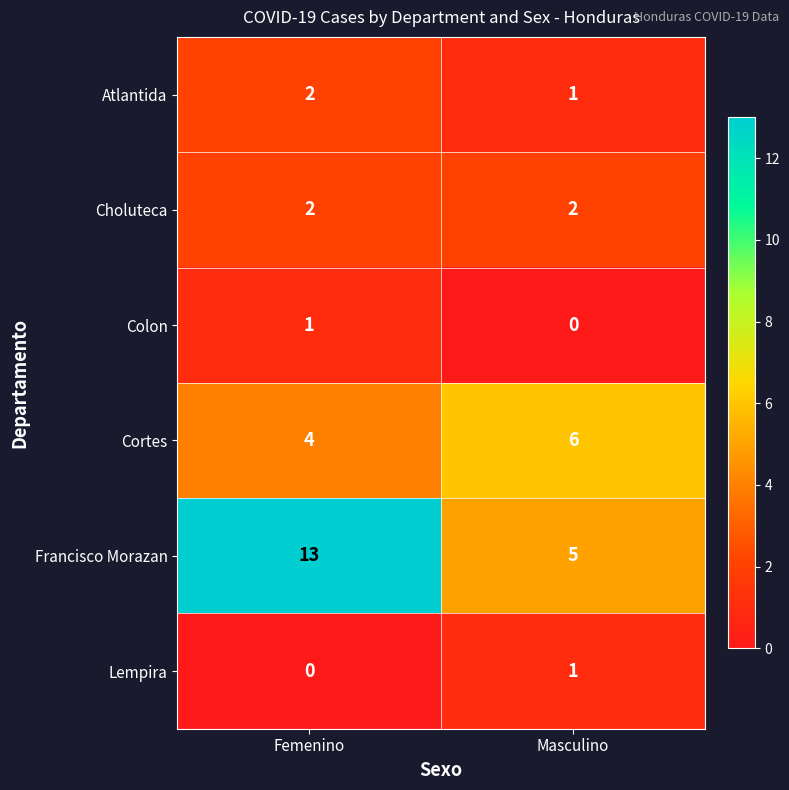

Is it true that Lempira equals 0 at Femenino?

True